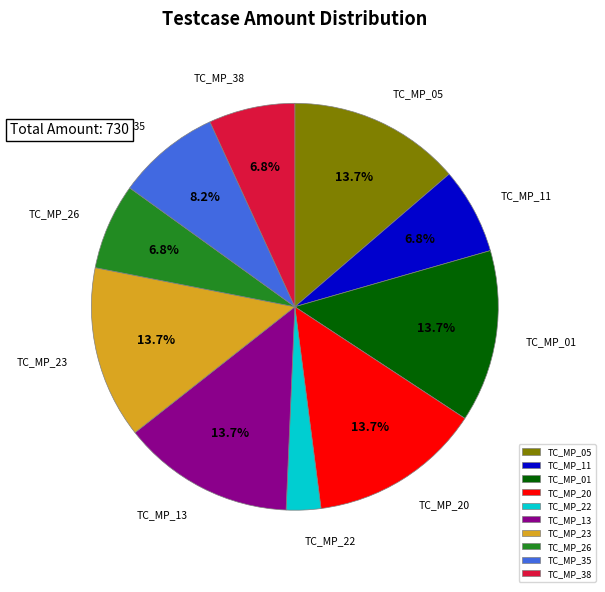

To the nearest percent, what is the difference between the largest and smallest slice percentages?

11%